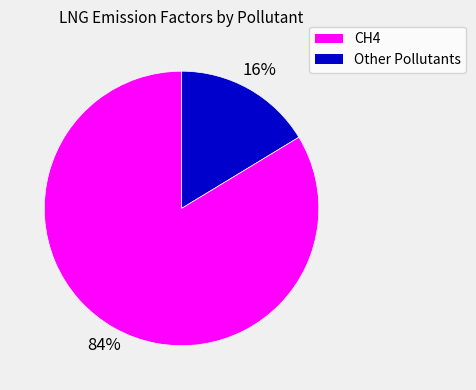

Is there a majority slice in this chart?

Yes